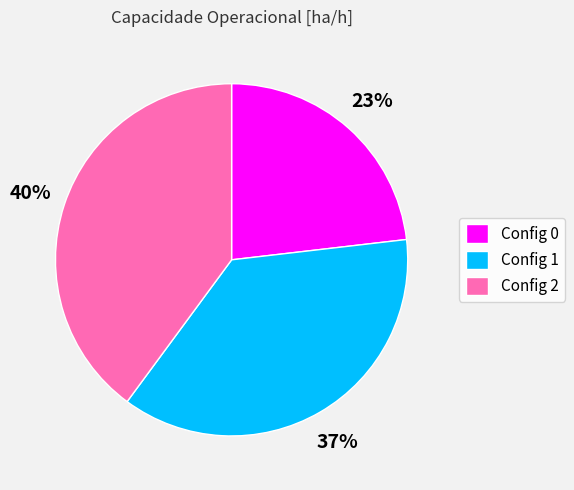

Is there a majority slice in this chart?

No